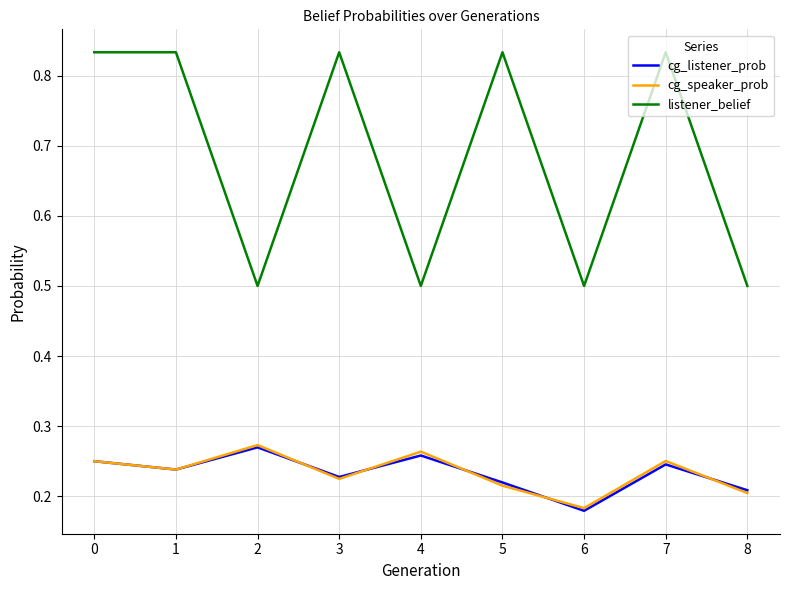

True or false: listener_belief and cg_listener_prob cross at least once.

False